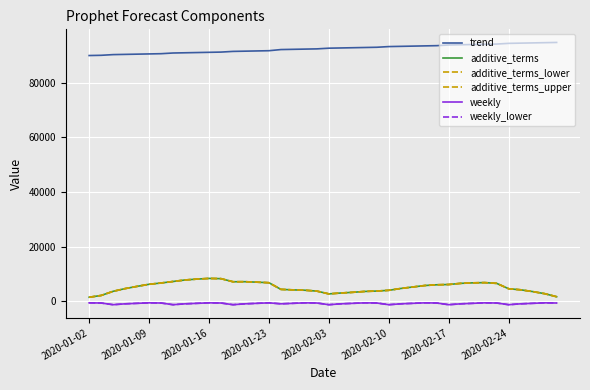

Does the chart have visible grid lines?

Yes